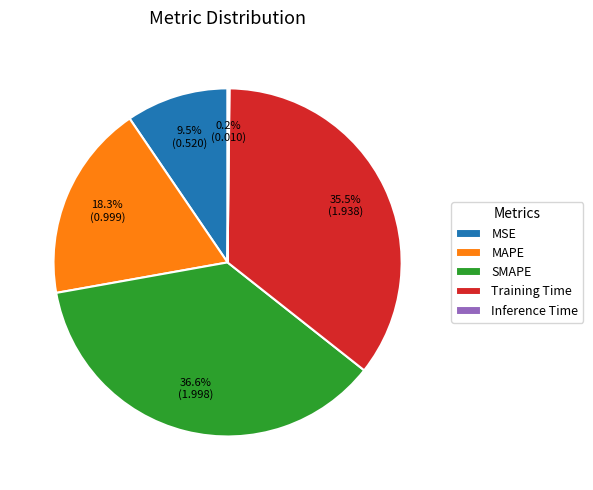

To the nearest percent, what is the difference between the largest and smallest slice percentages?

36%